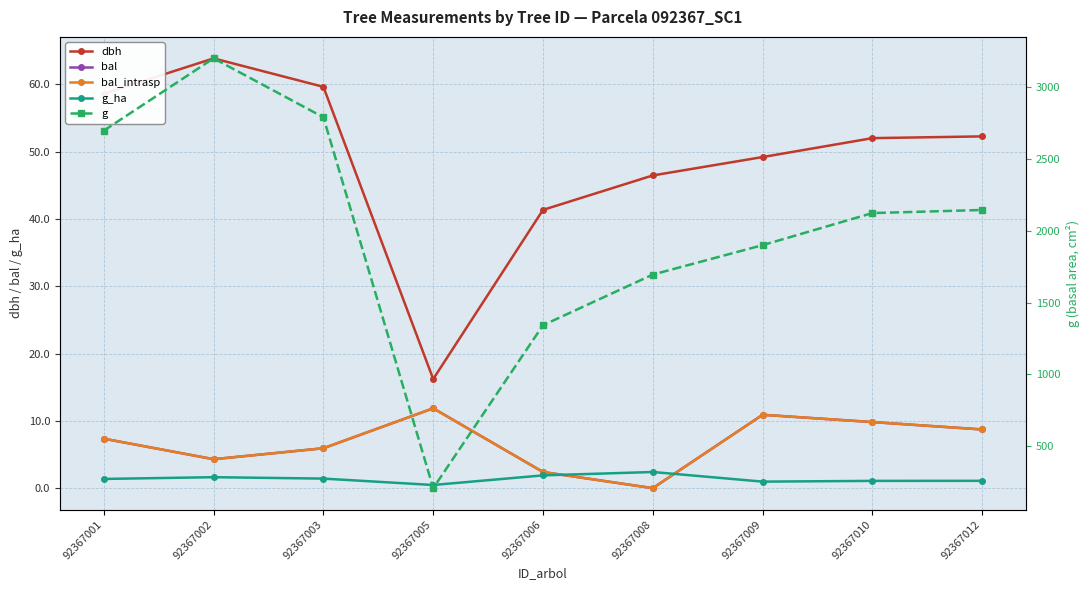

How many data points in dbh are less than 52?

4